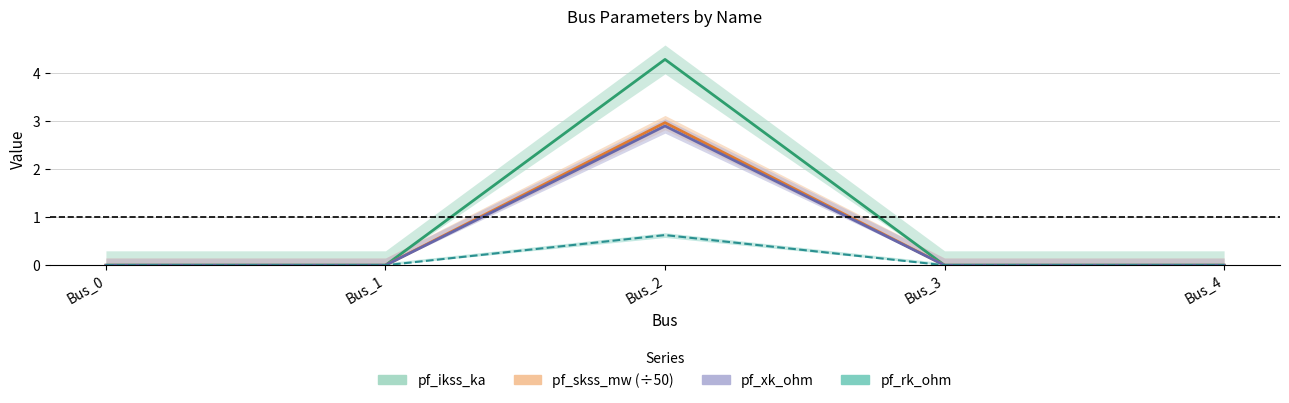

True or false: pf_skss_mw has more than 2 points higher than both neighbors.

False